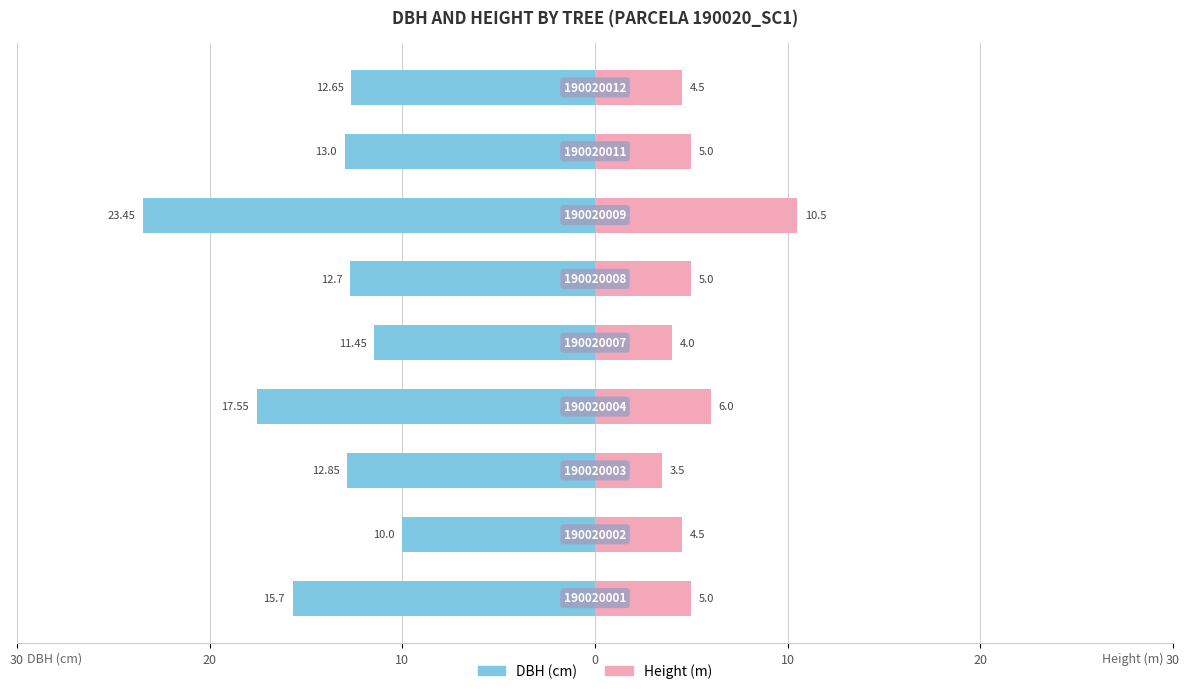

How many values in the h series exceed 5?

2